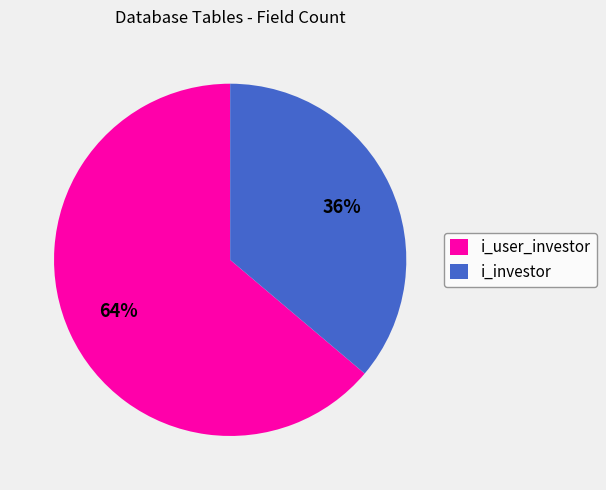

Rank the categories by value from lowest to highest.

i_investor, i_user_investor